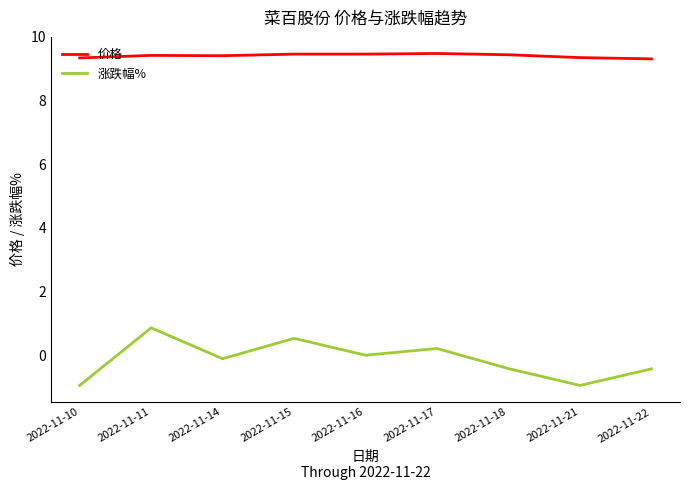

Does the chart have visible grid lines?

No